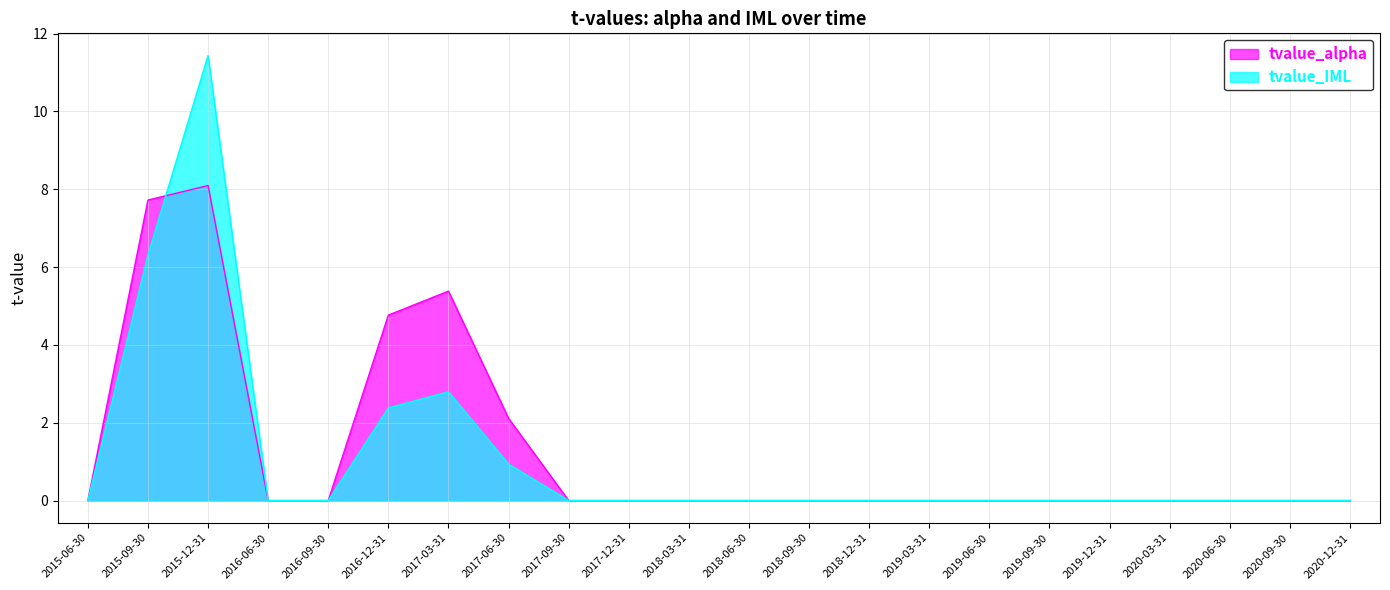

What is the approximate value of tvalue_IML at 2015-09-30?

6.3